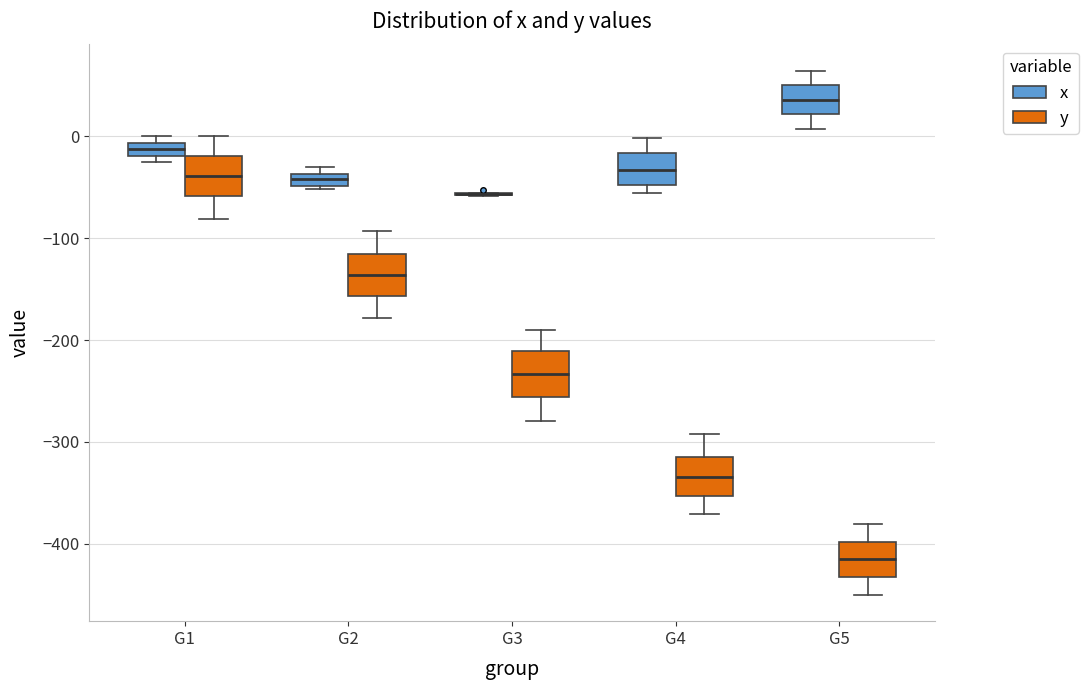

Where is the upper edge of the box for G4 (x) on the y-axis? The values are not printed on the chart, so give them approximately, as read against the axis.

-20